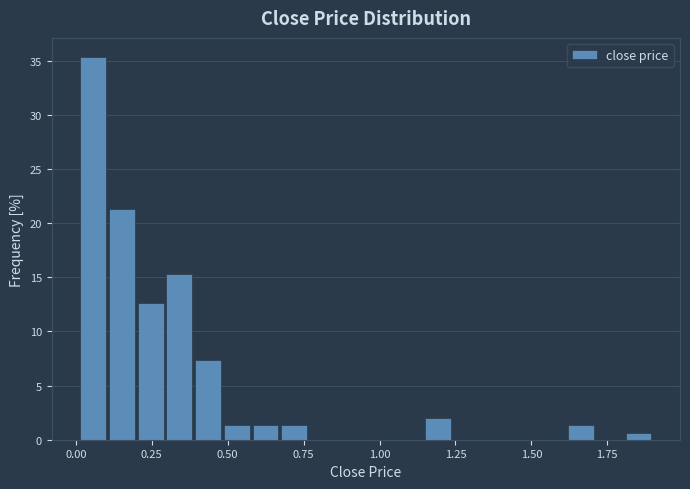

Around what value on the x-axis is the tallest bar? Give the approximate position of its centre, as read against the axis.

0.05